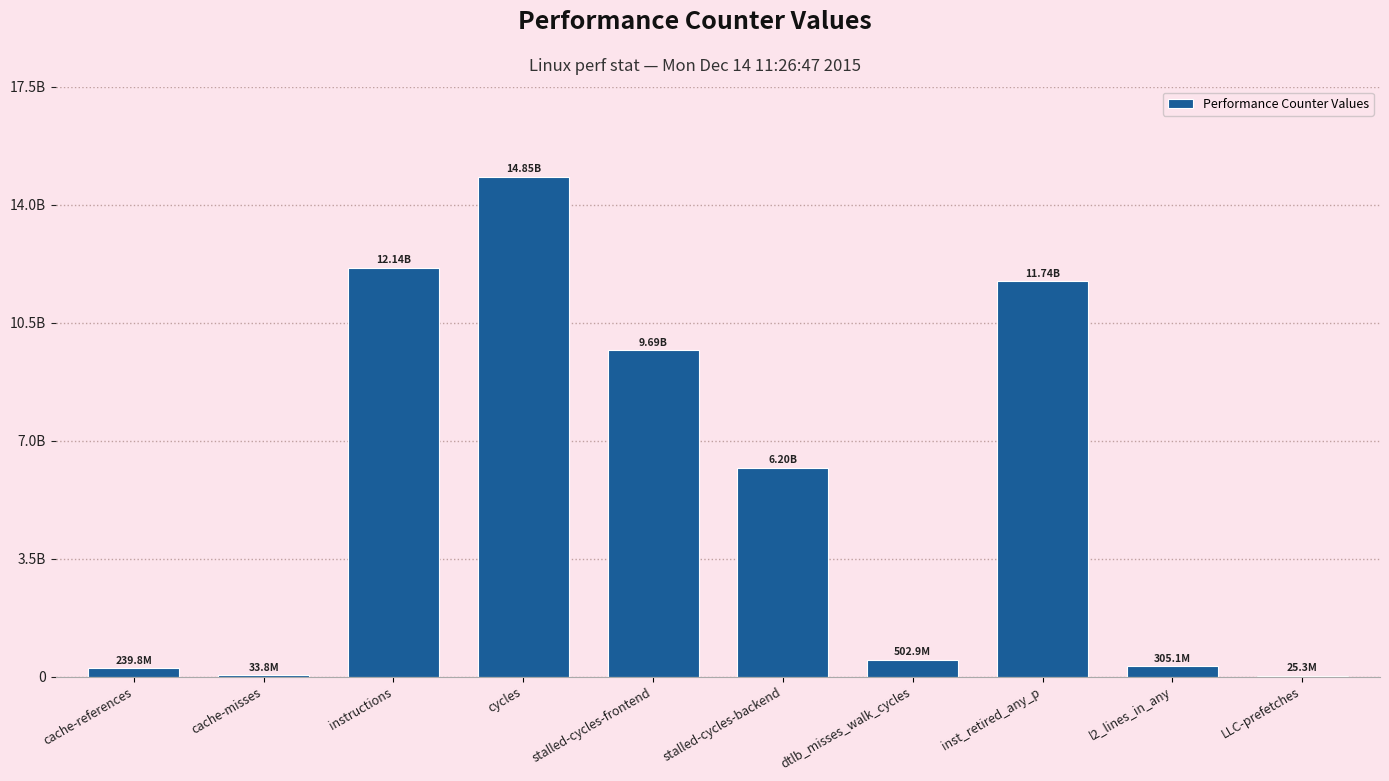

Rank the categories by value from lowest to highest.

LLC-prefetches, cache-misses, cache-references, l2_lines_in_any, dtlb_misses_walk_cycles, stalled-cycles-backend, stalled-cycles-frontend, inst_retired_any_p, instructions, cycles